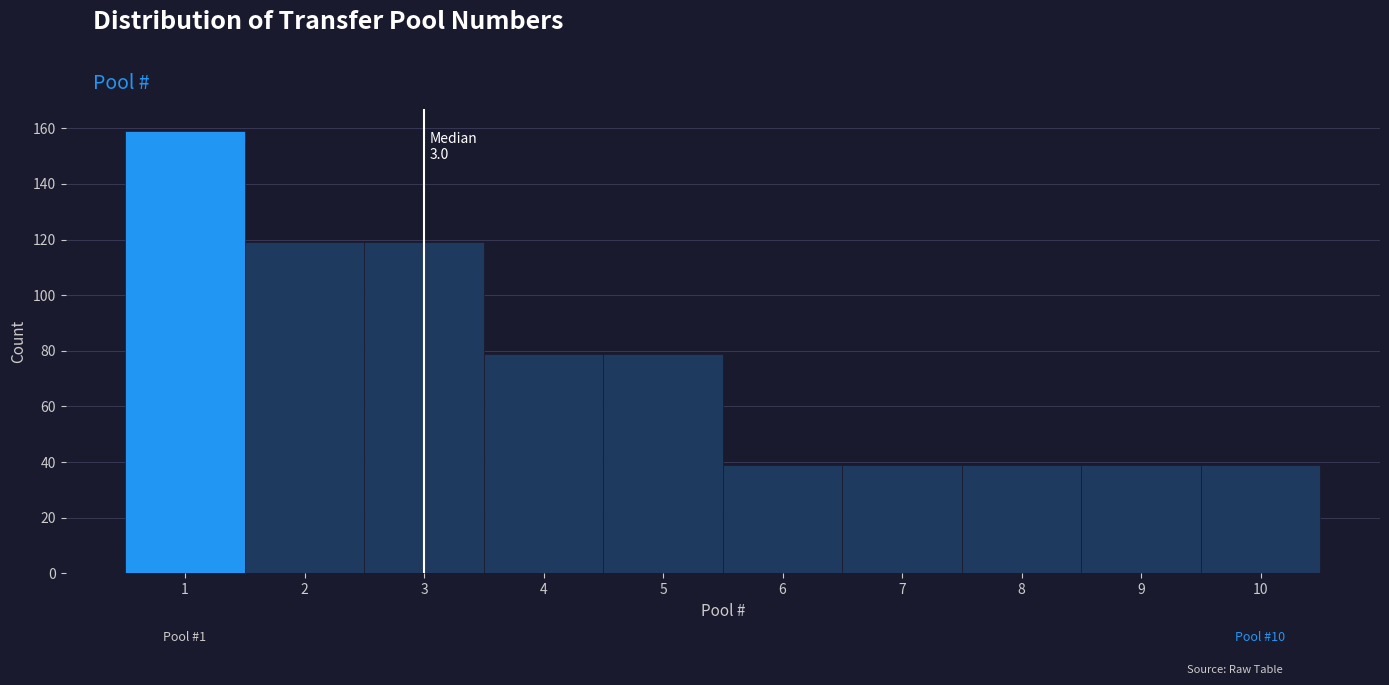

Which range on the x-axis has the tallest bar?

0.5 to 1.5